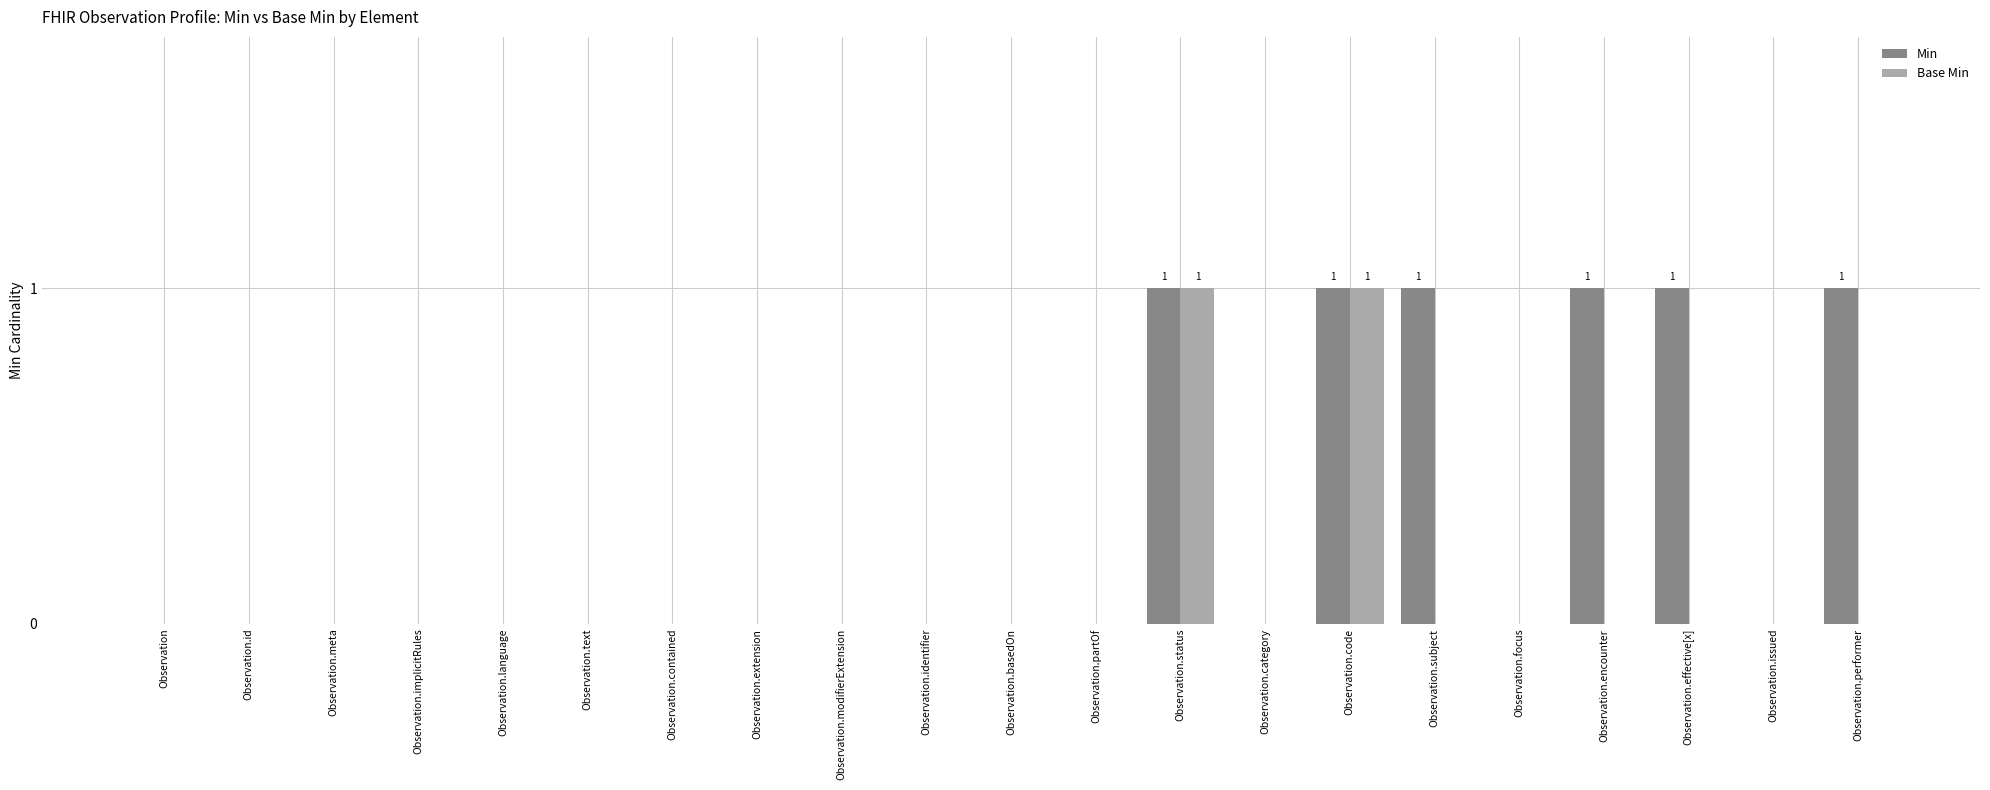

What is the sum of all Min values?

6